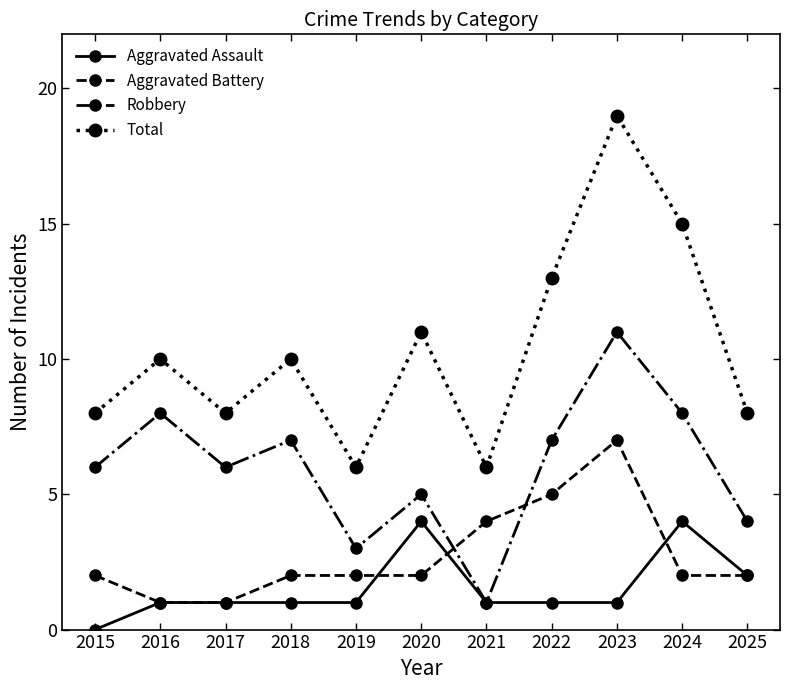

Reading right to left, list all the values displayed in this chart.

Aggravated Assault: 2	4	1	1	1	4	1	1	1	1	0
Aggravated Battery: 2	2	7	5	4	2	2	2	1	1	2
Robbery: 4	8	11	7	1	5	3	7	6	8	6
Total: 8	15	19	13	6	11	6	10	8	10	8